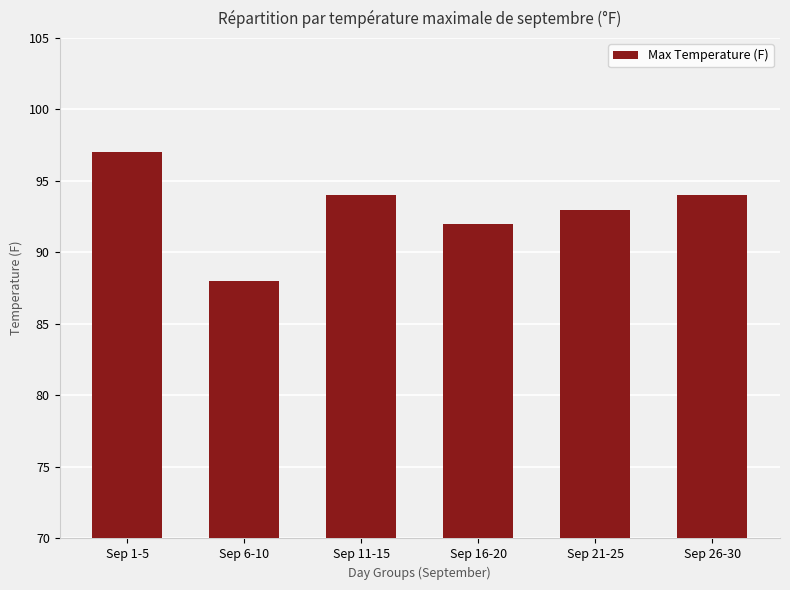

What is the label of the 6th bar from the right?

Sep 1-5